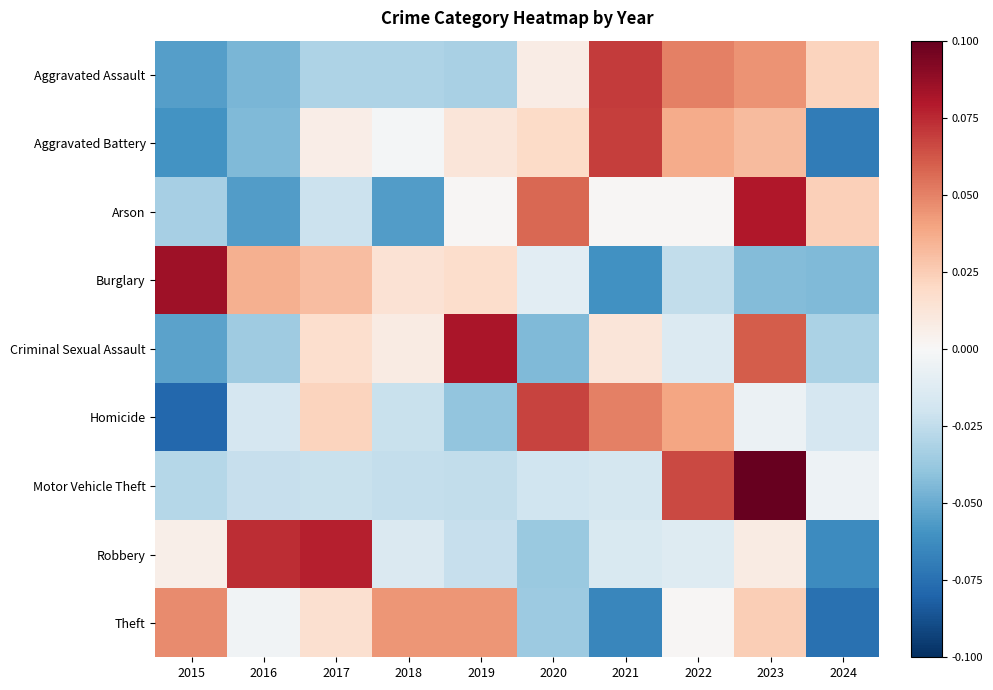

Between 2020 and 2017, which is larger?

2020